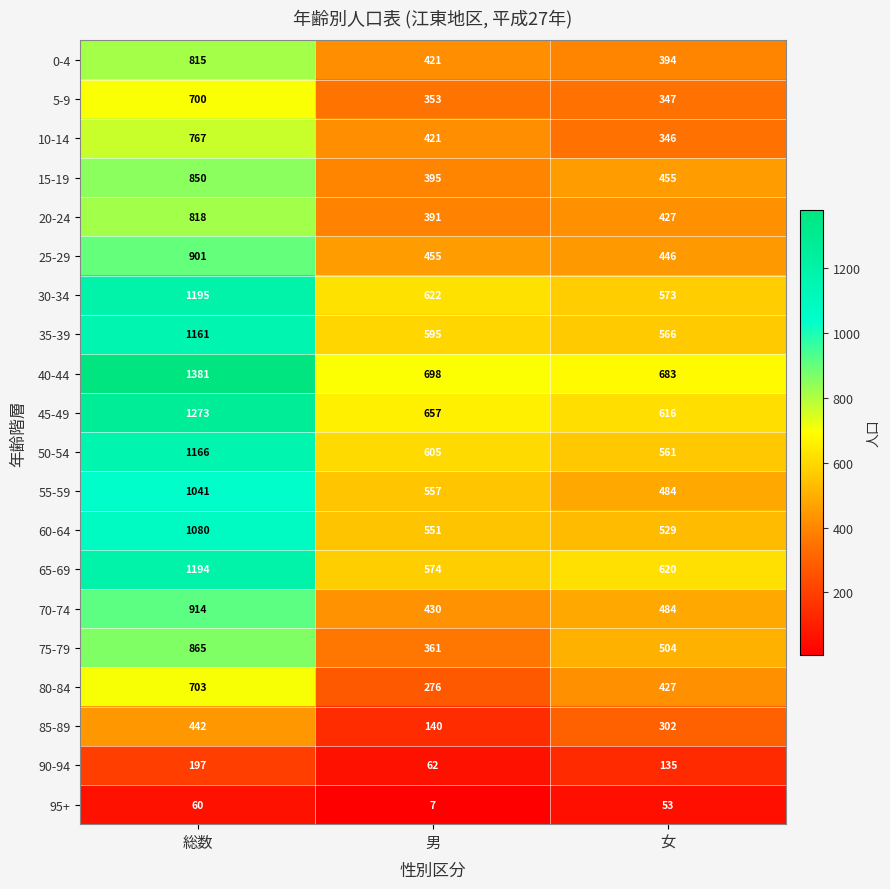

At which category does the chart reach its peak across all series?

総数